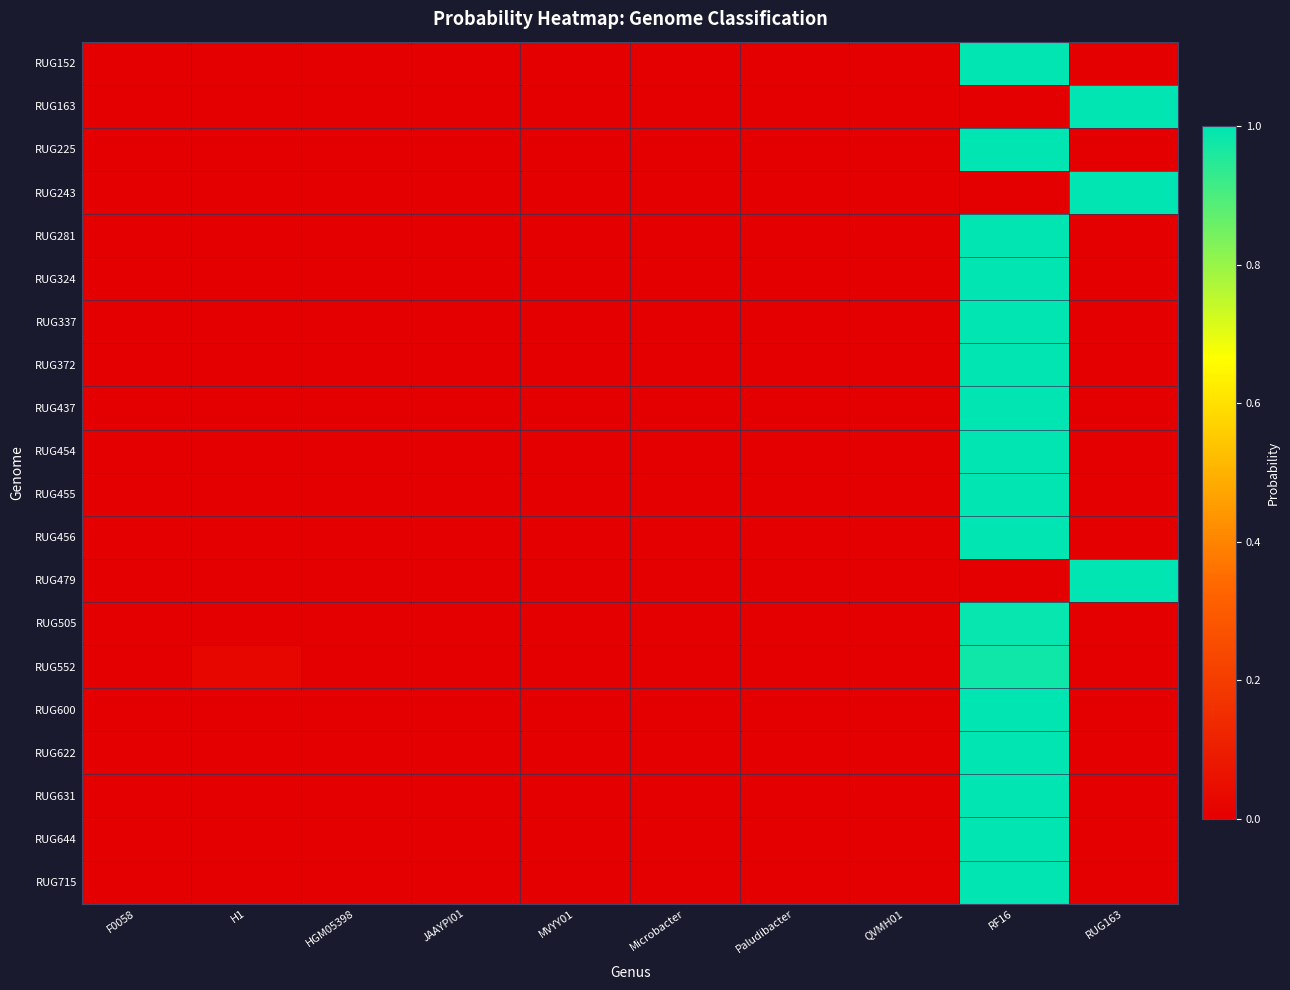

Rank the series by their maximum value, from lowest to highest.

RUG552, RUG505, RUG337, RUG225, RUG243, RUG281, RUG372, RUG437, RUG454, RUG455, RUG456, RUG631, RUG644, RUG715, RUG152, RUG163, RUG324, RUG479, RUG600, RUG622